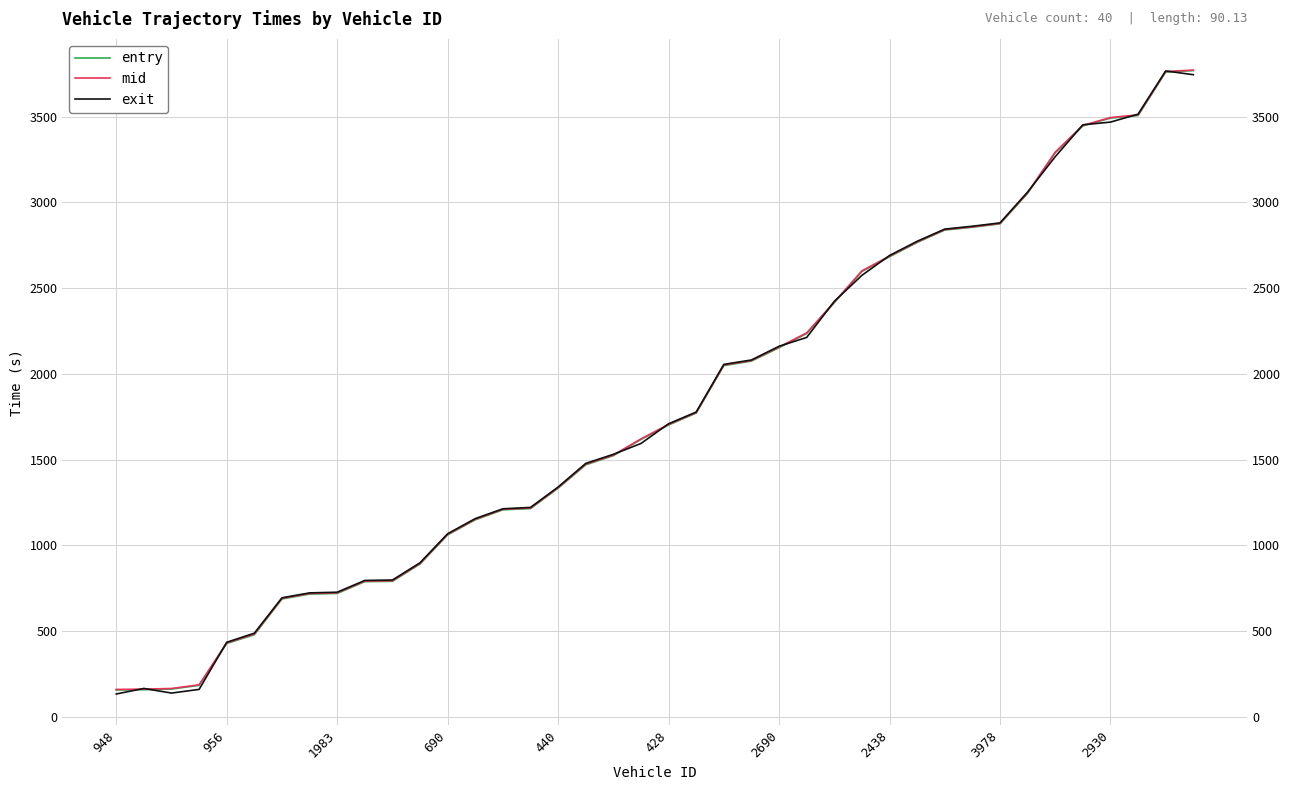

How many values in the exit series are below 1709?

20